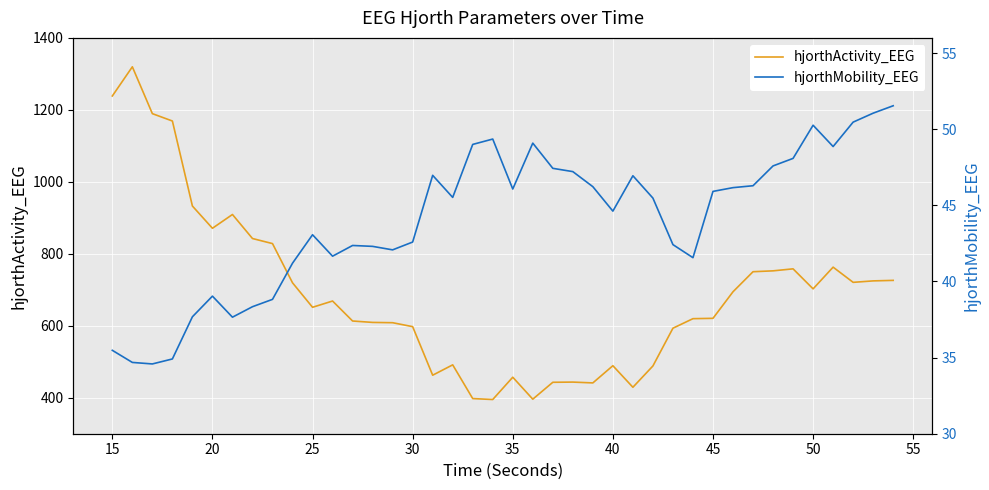

Count the number of categories in the chart.

40